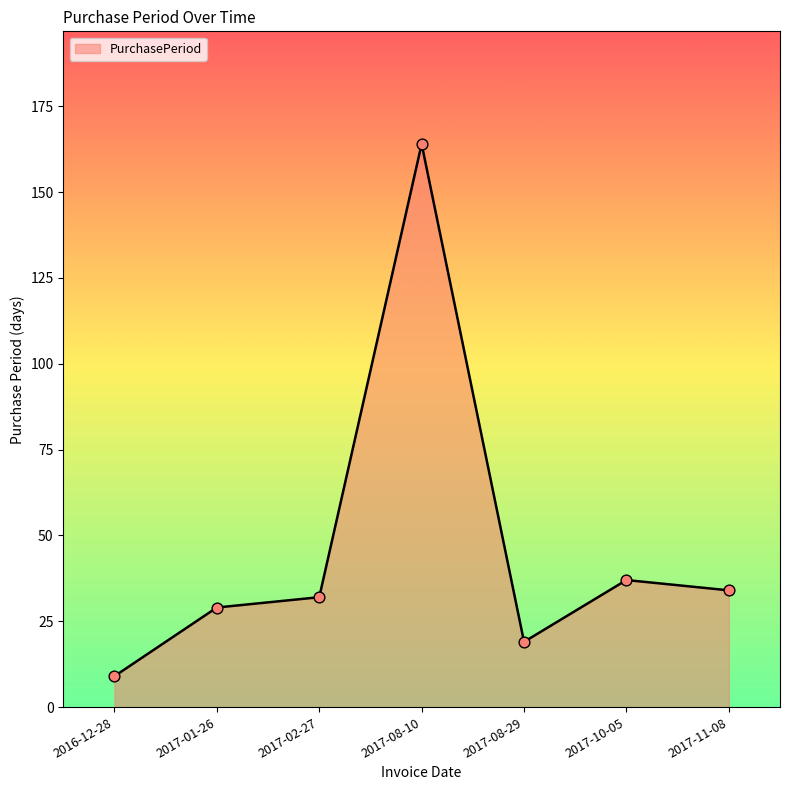

Between 2017-02-27 and 2017-08-29, which is larger?

2017-02-27